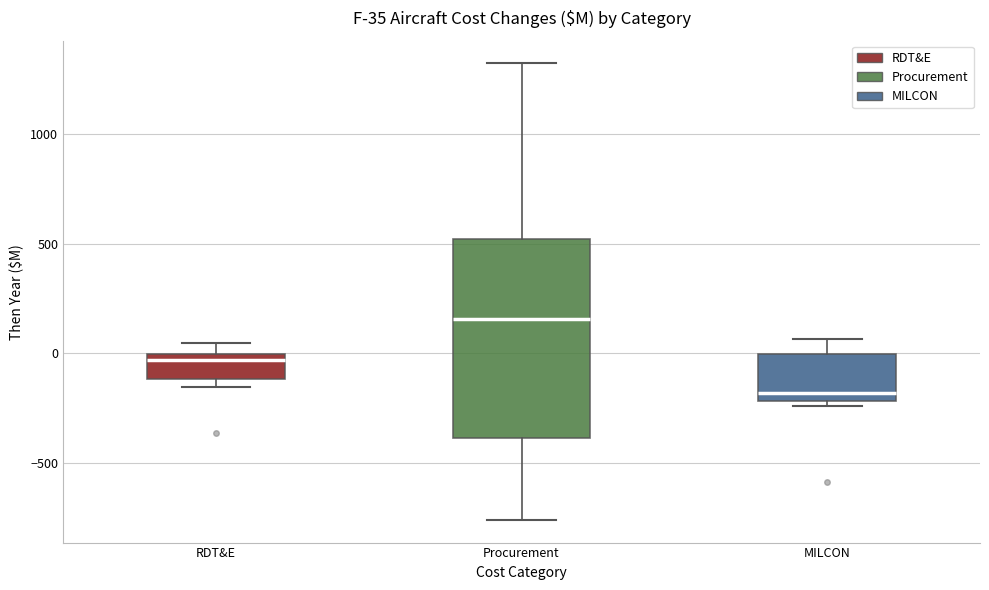

Which box's median line is the lowest?

MILCON